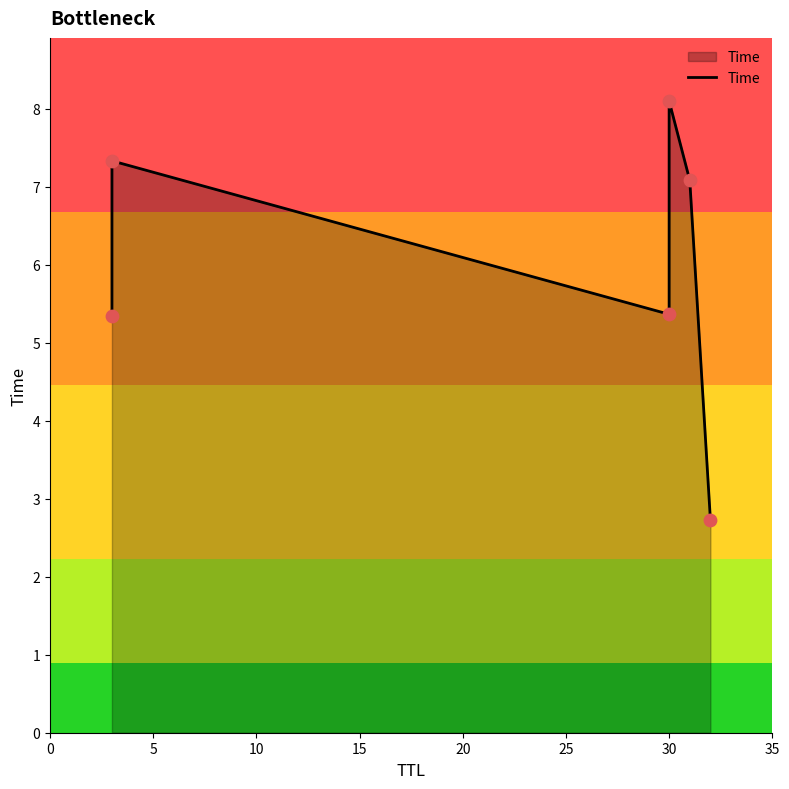

Approximately how many times larger is the value at 5 compared to 10?

1.4